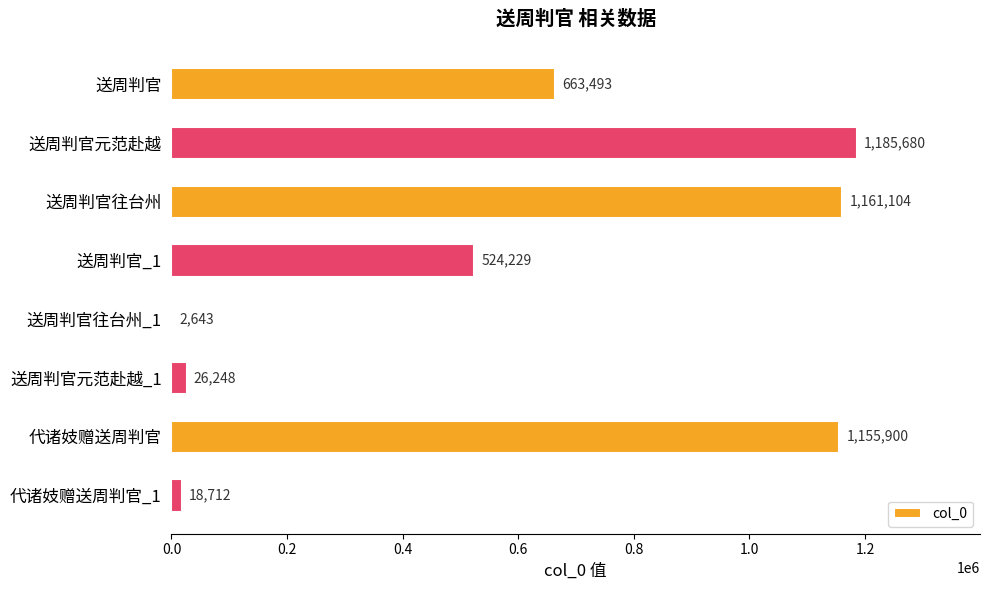

True or false: the data shows 26248 at 送周判官元范赴越_1.

True